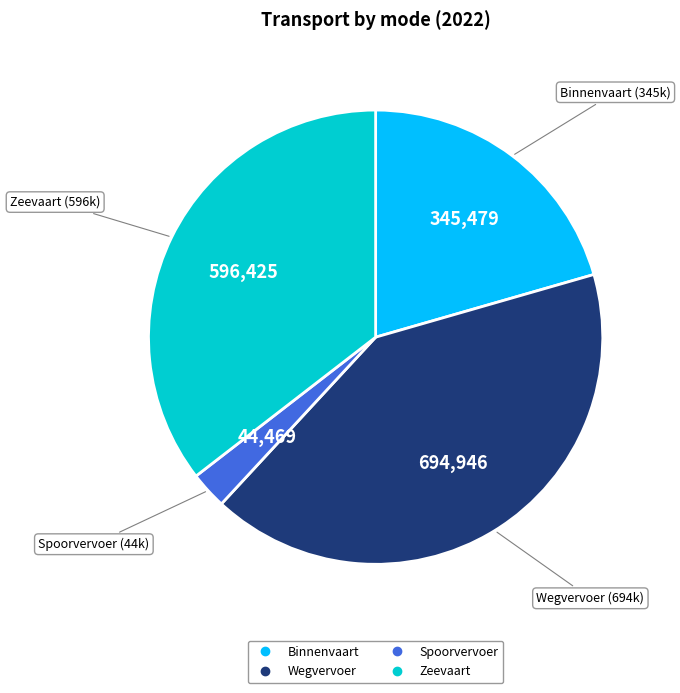

Approximately how many times larger is the value at Binnenvaart compared to Spoorvervoer?

7.8